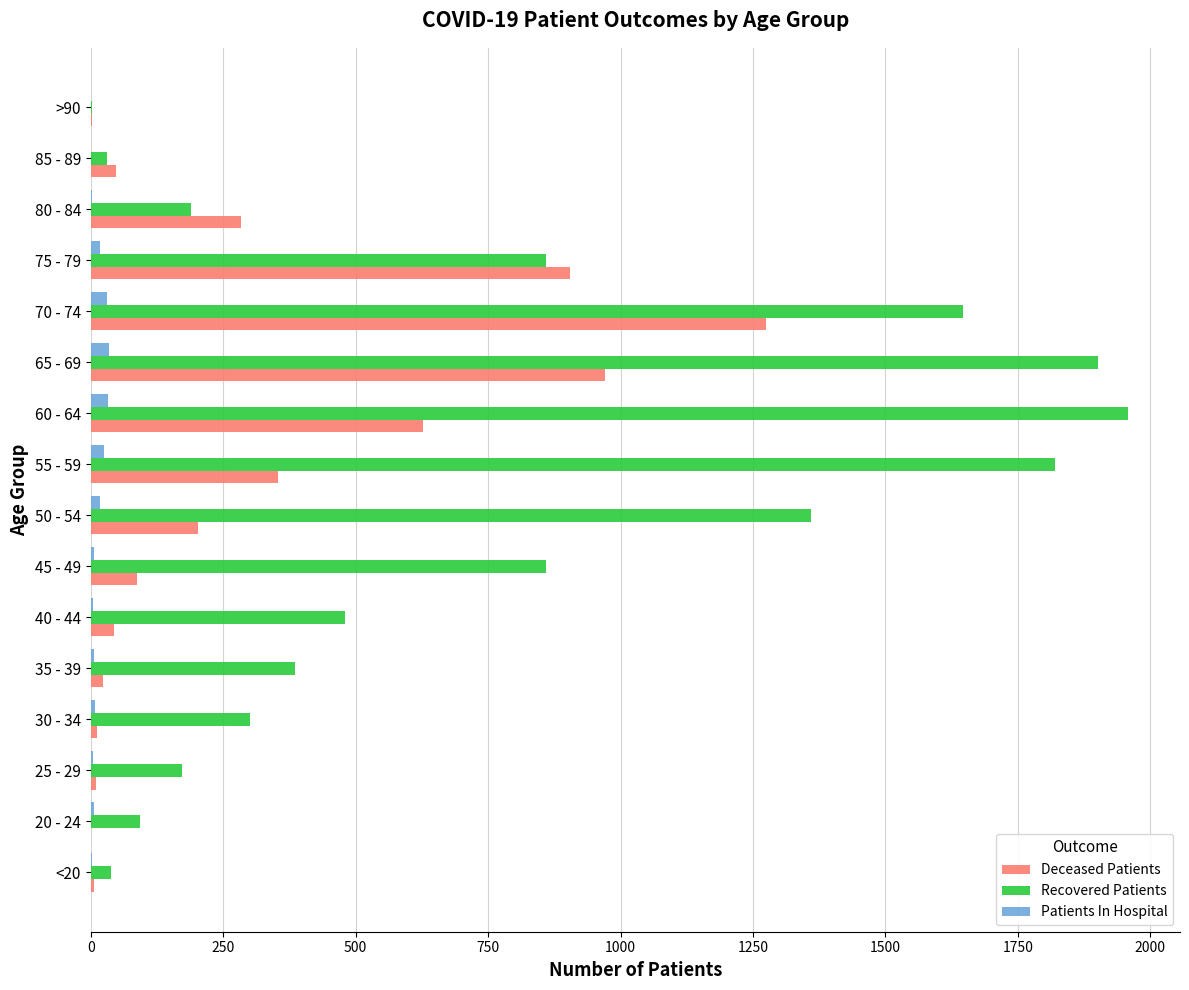

Between 45 - 49 and 75 - 79, which series saw the biggest shift?

Deceased Patients